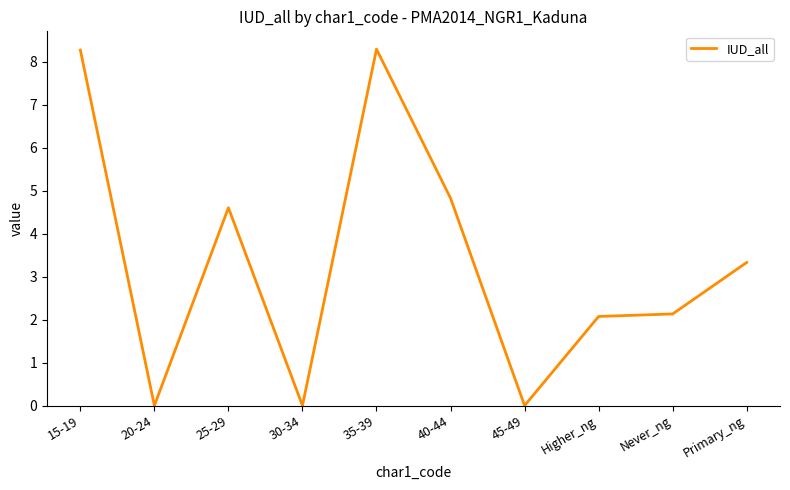

What value does the data have at 15-19?

8.3